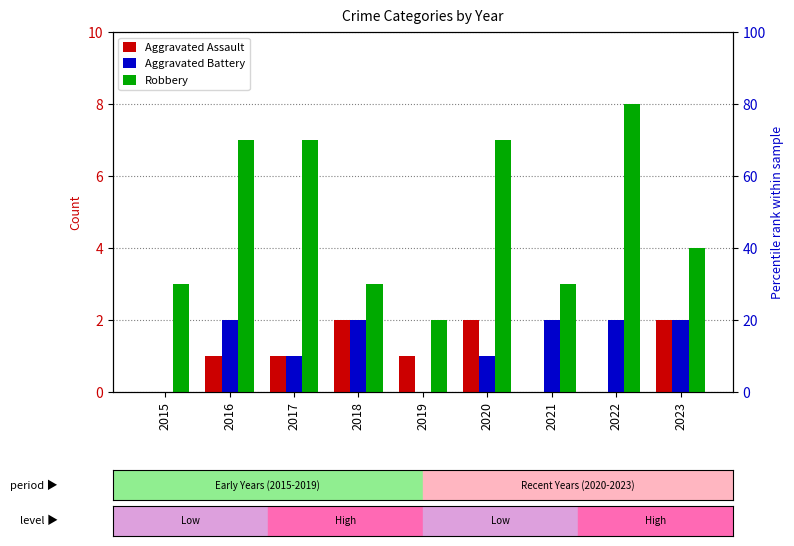

Reading left to right, list all the values displayed in this chart.

Aggravated Assault: 2015=0	2016=1	2017=1	2018=2	2019=1	2020=2	2021=0	2022=0	2023=2
Aggravated Battery: 2015=0	2016=2	2017=1	2018=2	2019=0	2020=1	2021=2	2022=2	2023=2
Robbery: 2015=3	2016=7	2017=7	2018=3	2019=2	2020=7	2021=3	2022=8	2023=4